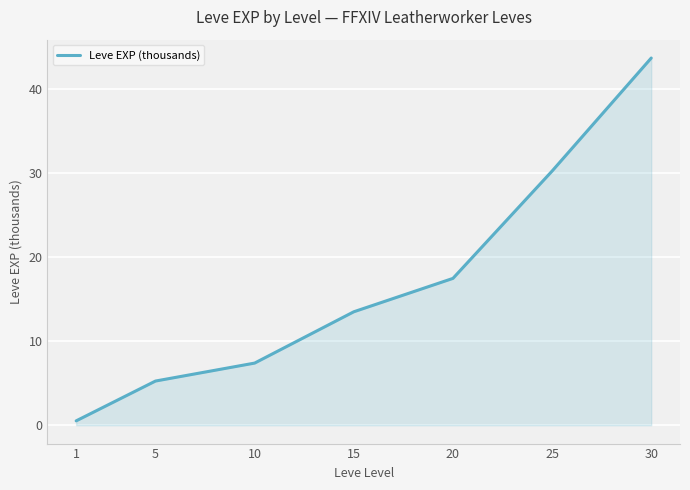

True or false: the data shows 8.0 at 25.

False